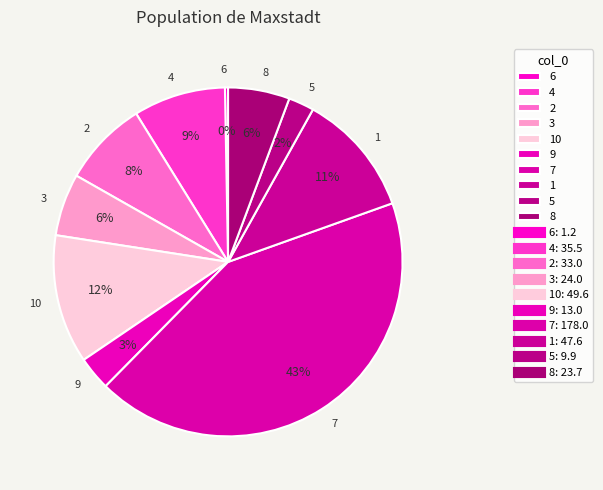

Is 2 the majority of the pie?

No